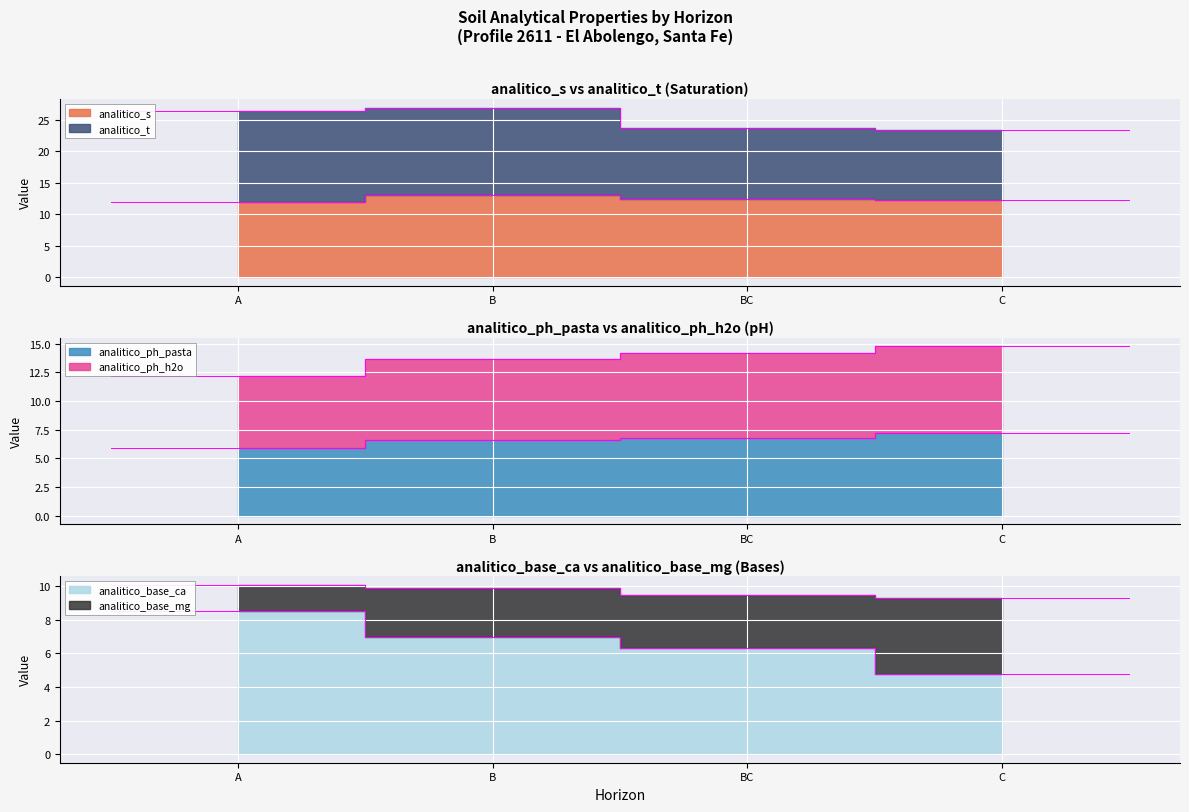

At which category is the sum across all series the highest?

B